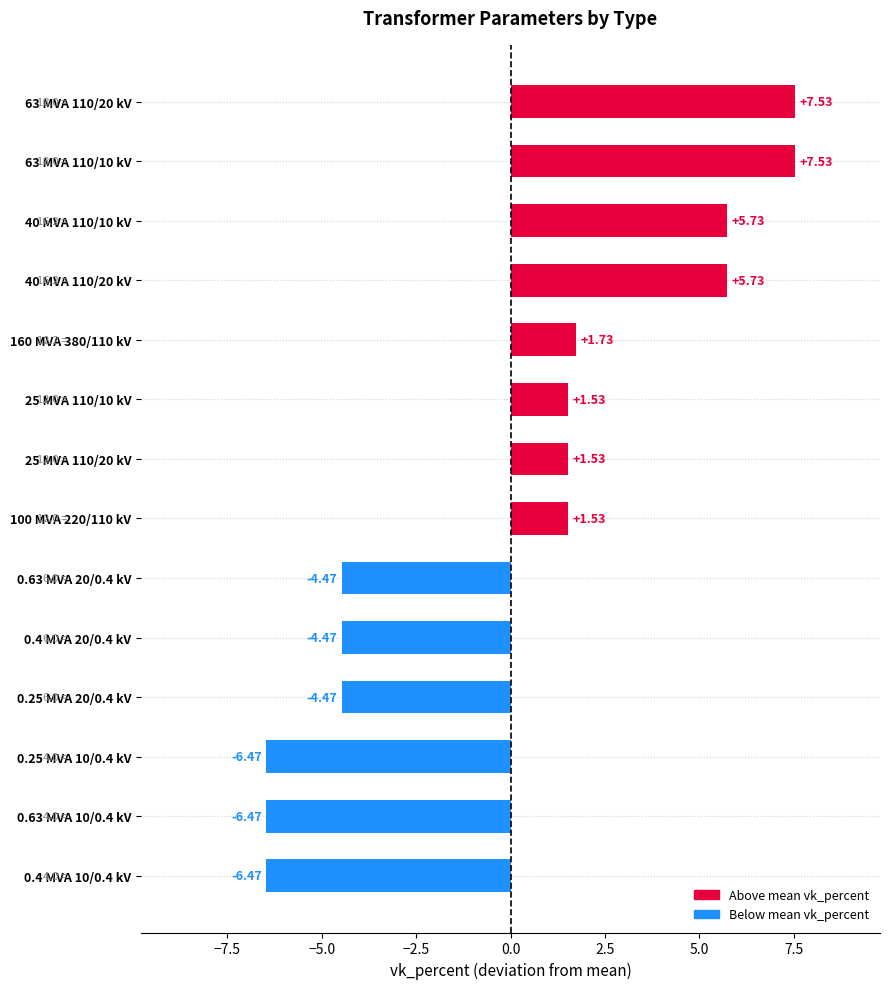

What is the ratio of the value at 40 MVA 110/20 kV to the value at 25 MVA 110/10 kV?

3.7